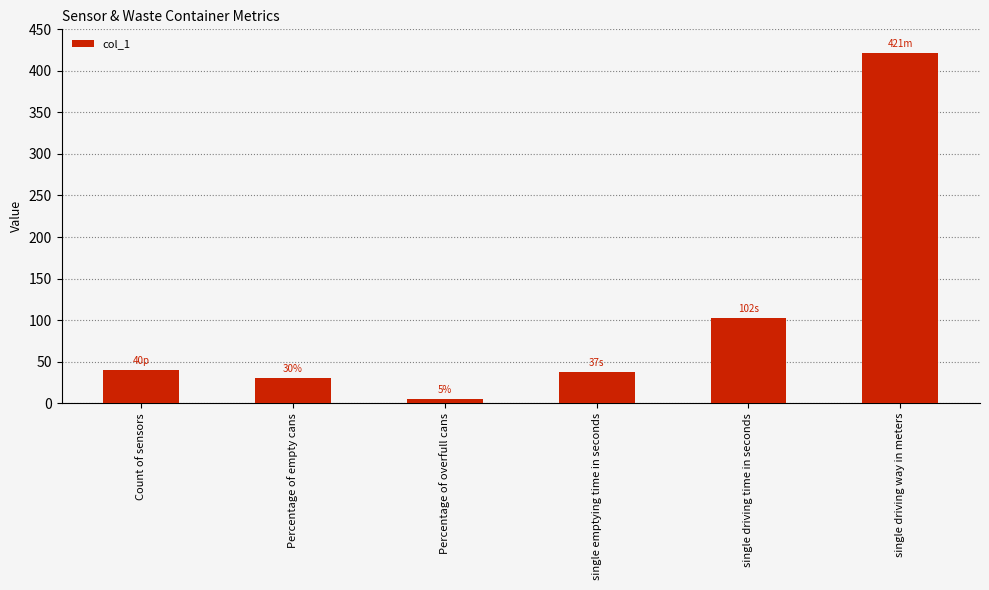

True or false: the data shows 30 at Percentage of empty cans.

True